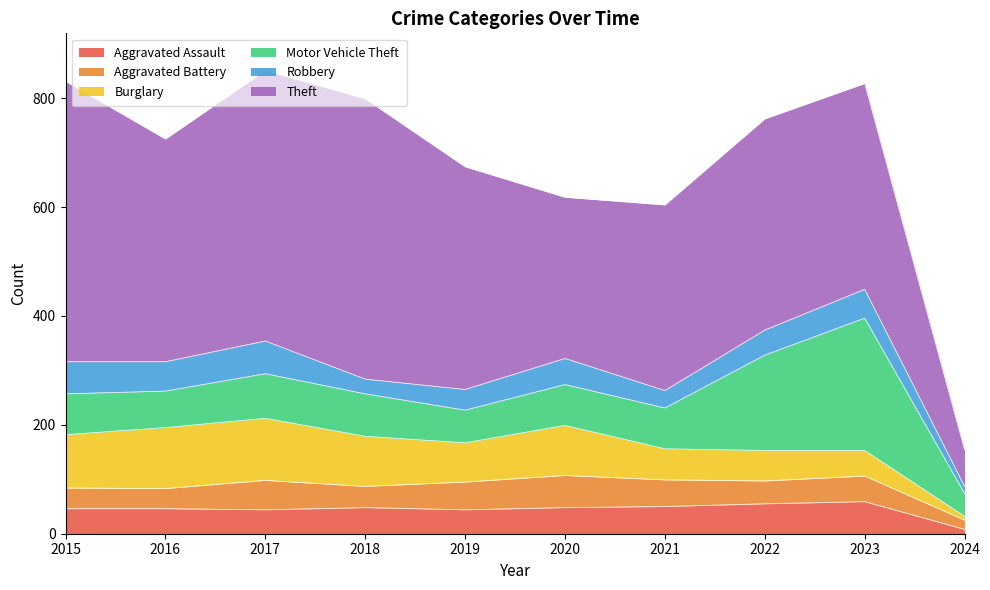

Between which two adjacent categories do Aggravated Assault and Aggravated Battery first intersect?

2016 and 2017